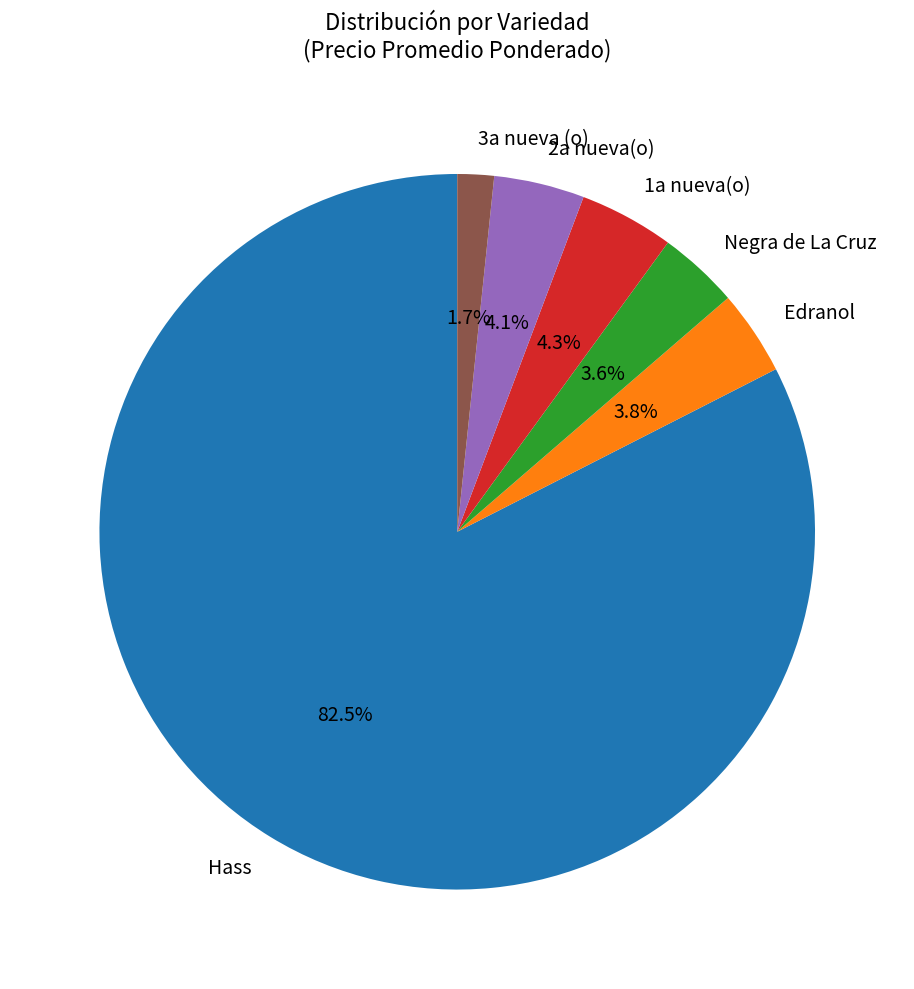

Approximately how many times larger is the value at 3a nueva (o) compared to Edranol?

0.4